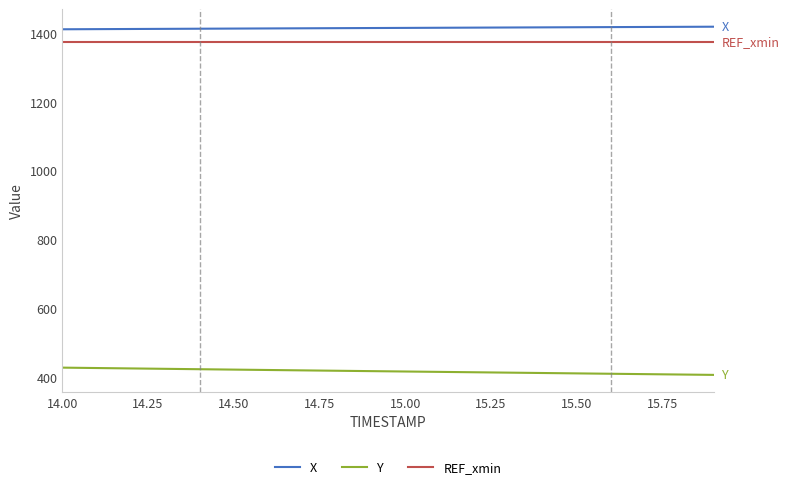

True or false: X and Y cross at least once.

False